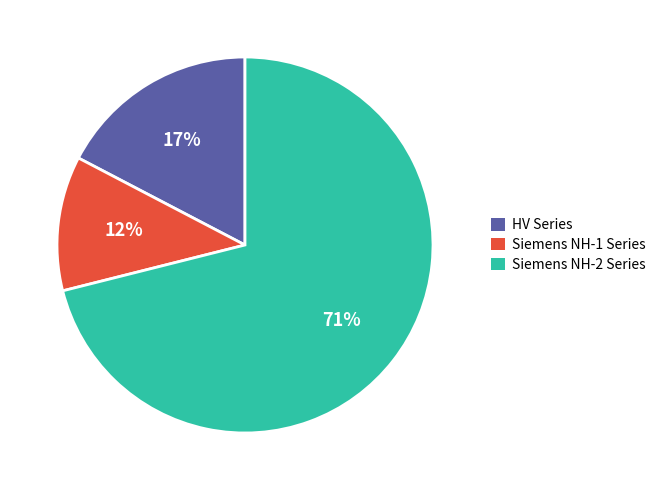

Do HV Series and Siemens NH-1 Series together represent more than half of the pie?

No